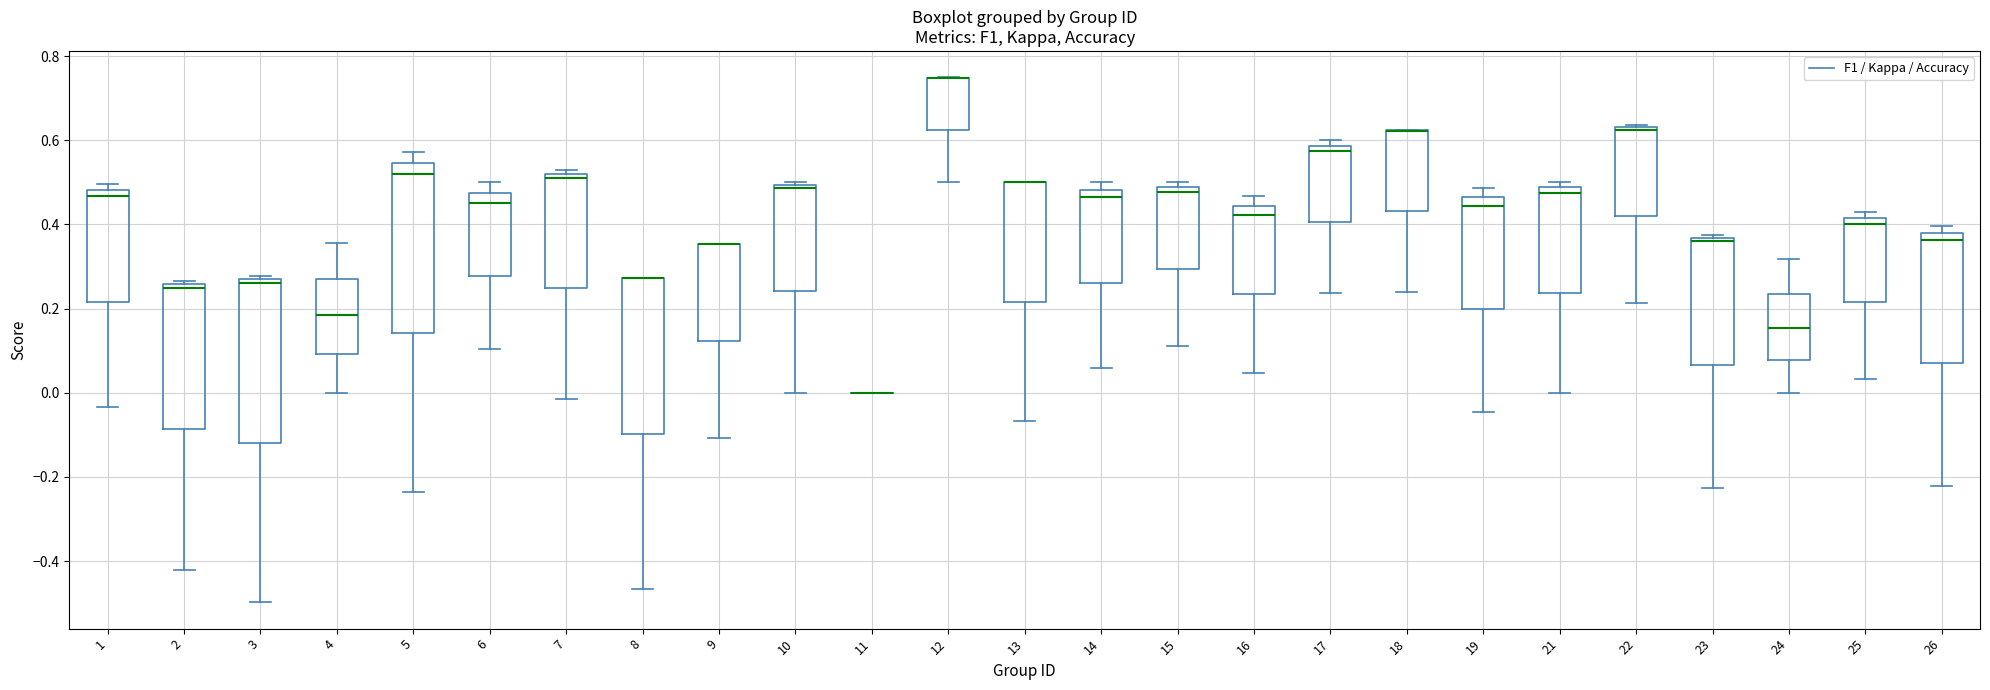

Reading left to right, read every box against the y-axis: the position of its median line, the range the box covers, and the ends of its whiskers. The values are not printed on the chart, so give them approximately, as read against the axis.

1: median 0.46, box 0.22 to 0.48, whiskers -0.04 to 0.50
2: median 0.26 (just below the box's upper edge), box -0.08 to 0.26, whiskers -0.42 to 0.26 (just above the box's upper edge)
3: median 0.26 (just below the box's upper edge), box -0.12 to 0.26, whiskers -0.50 to 0.28
4: median 0.18, box 0.10 to 0.28, whiskers 0.00 to 0.36
5: median 0.52, box 0.14 to 0.54, whiskers -0.24 to 0.58
6: median 0.46, box 0.28 to 0.48, whiskers 0.10 to 0.50
7: median 0.52 (just below the box's upper edge), box 0.24 to 0.52, whiskers -0.02 to 0.52 (just above the box's upper edge)
8: median 0.28 (drawn on the box's upper edge), box -0.10 to 0.28, whiskers -0.46 to 0.28
9: median 0.36 (drawn on the box's upper edge), box 0.12 to 0.36, whiskers -0.10 to 0.36
10: median 0.48, box 0.24 to 0.50, whiskers 0.00 to 0.50 (just above the box's upper edge)
11: box collapsed to a line at 0.00, whiskers 0.00 to 0.00
12: median 0.74 (drawn on the box's upper edge), box 0.62 to 0.74, whiskers 0.50 to 0.76
13: median 0.50 (drawn on the box's upper edge), box 0.22 to 0.50, whiskers -0.06 to 0.50
14: median 0.46, box 0.26 to 0.48, whiskers 0.06 to 0.50
15: median 0.48 (just below the box's upper edge), box 0.30 to 0.48, whiskers 0.12 to 0.50
16: median 0.42, box 0.24 to 0.44, whiskers 0.04 to 0.46
17: median 0.58 (just below the box's upper edge), box 0.40 to 0.58, whiskers 0.24 to 0.60
18: median 0.62 (drawn on the box's upper edge), box 0.44 to 0.62, whiskers 0.24 to 0.62
19: median 0.44, box 0.20 to 0.46, whiskers -0.04 to 0.48
21: median 0.48 (just below the box's upper edge), box 0.24 to 0.48, whiskers 0.00 to 0.50
22: median 0.62, box 0.42 to 0.64, whiskers 0.22 to 0.64 (just above the box's upper edge)
23: median 0.36 (just below the box's upper edge), box 0.06 to 0.36, whiskers -0.22 to 0.38
24: median 0.16, box 0.08 to 0.24, whiskers 0.00 to 0.32
25: median 0.40, box 0.22 to 0.42, whiskers 0.04 to 0.44
26: median 0.36, box 0.08 to 0.38, whiskers -0.22 to 0.40